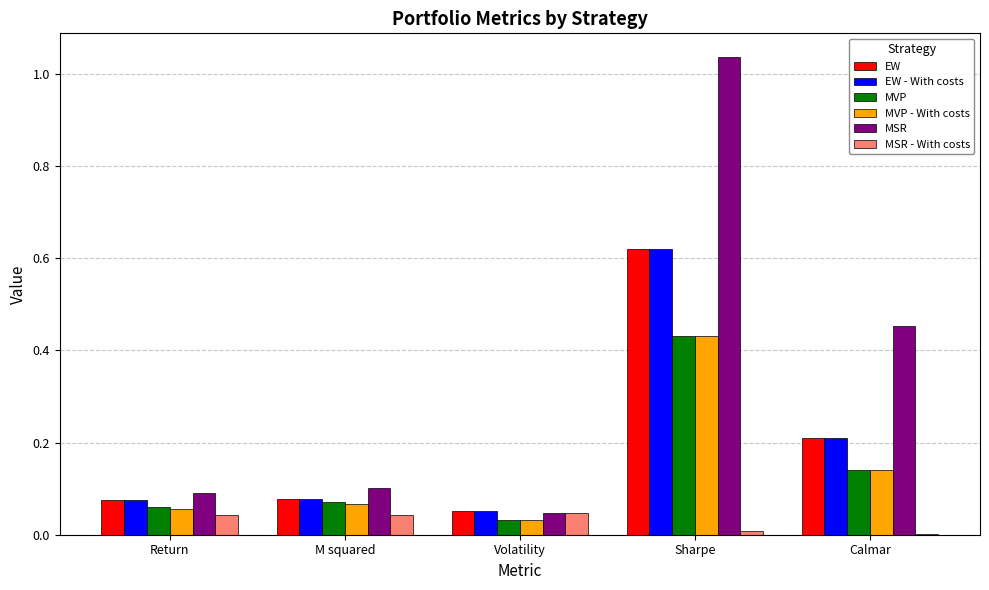

Is it true that EW equals 0.3 at Sharpe?

False